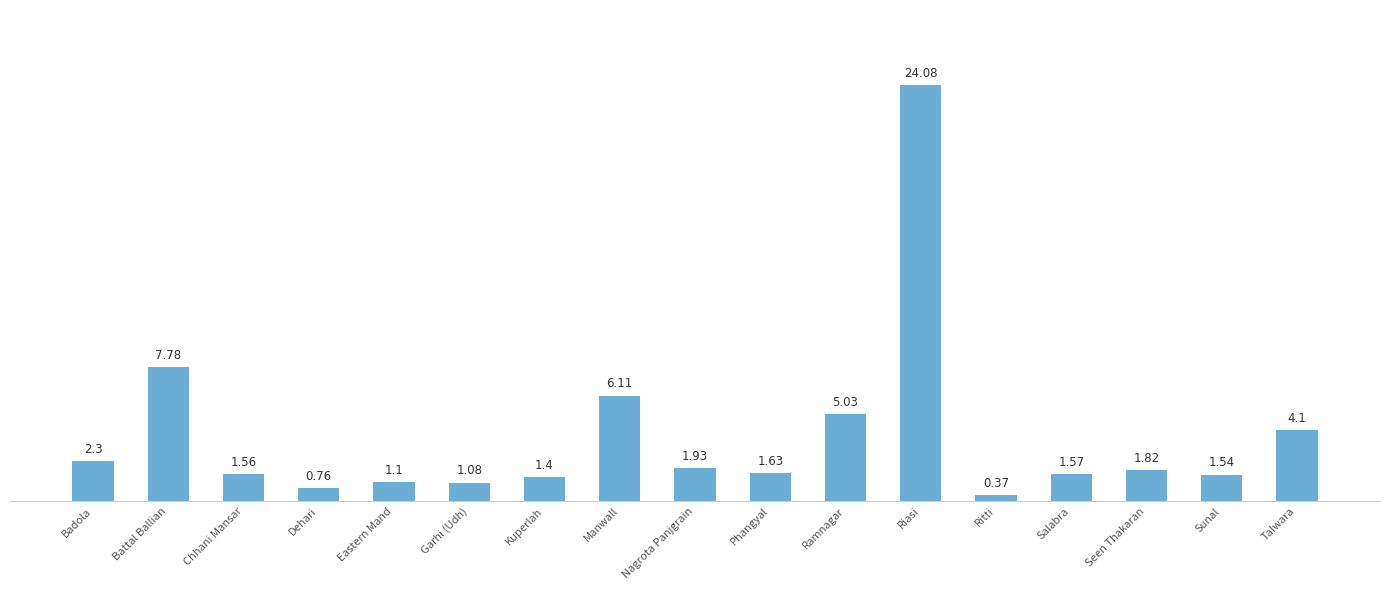

The chart shows a value of 0.6 at Chhani Mansar. True or false?

False